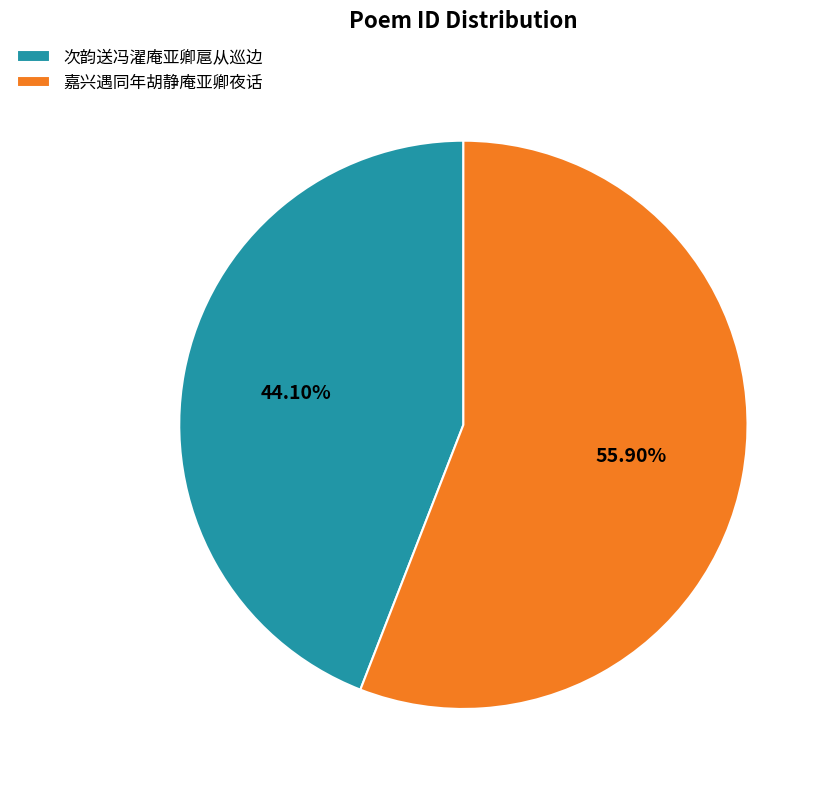

To the nearest percent, what is the average slice percentage?

50%